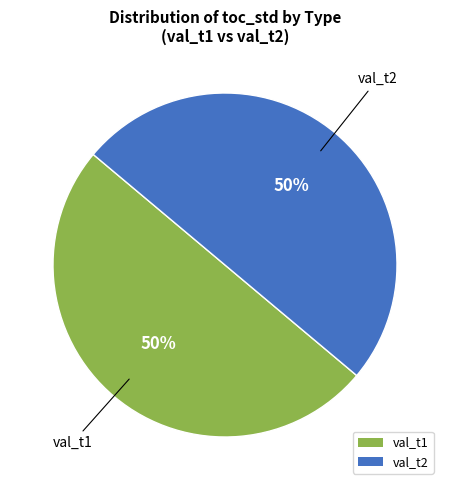

Do val_t2 and val_t1 together represent more than half of the pie?

Yes